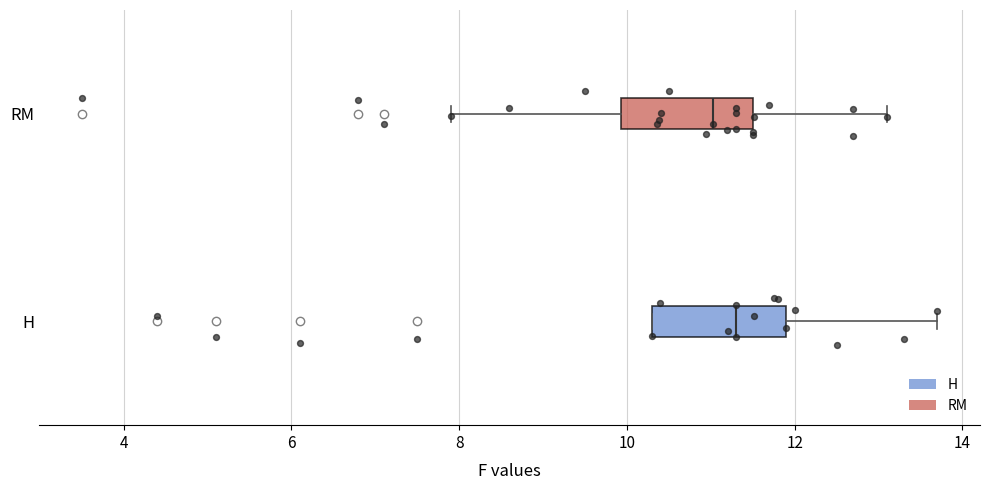

Where does the right whisker of the box for RM end on the x-axis? The values are not printed on the chart, so give them approximately, as read against the axis.

13.2